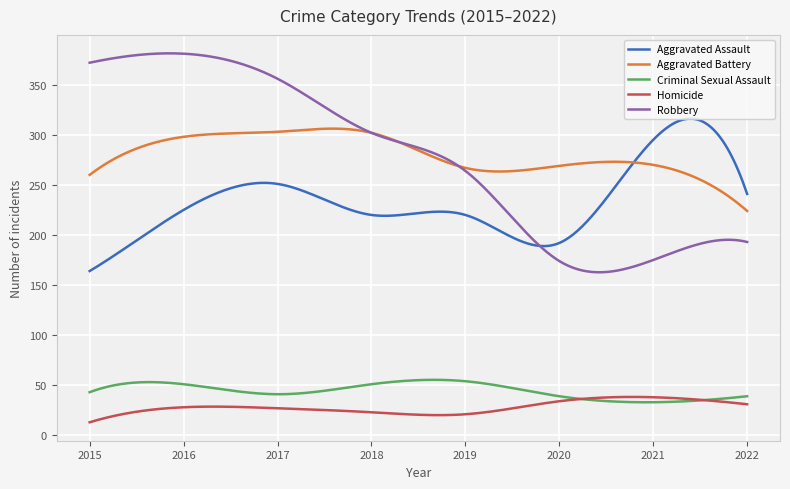

What is the greatest value displayed?

381.4